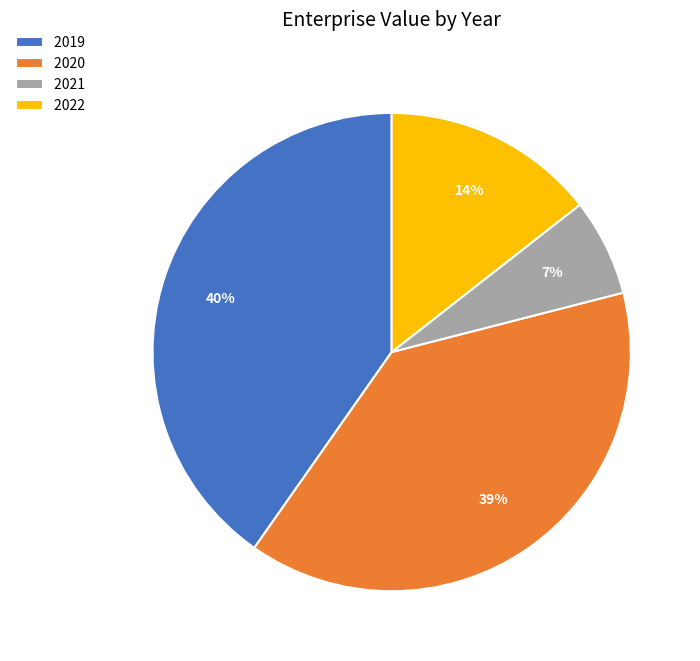

Between 2022 and 2020, which is larger?

2020